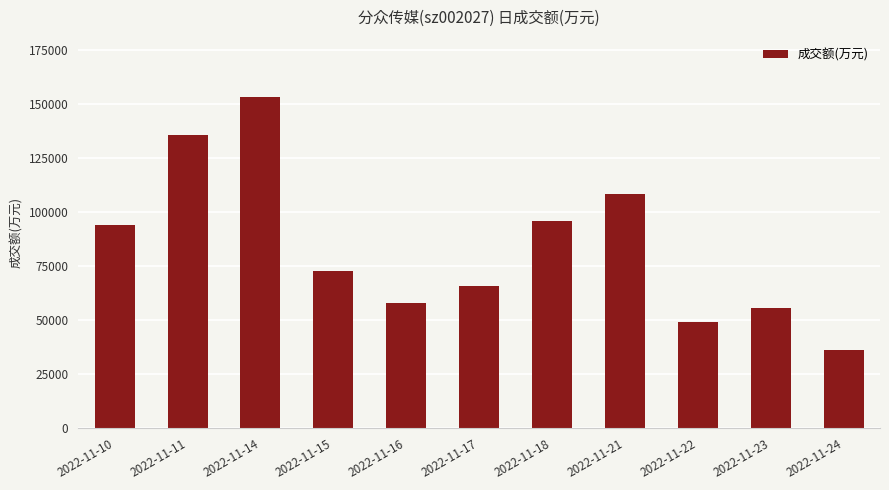

Reading left to right, what are all the values shown in this chart?

94248	135704	153382	72618	57838	65658	96042	108188	49178	55551	36427